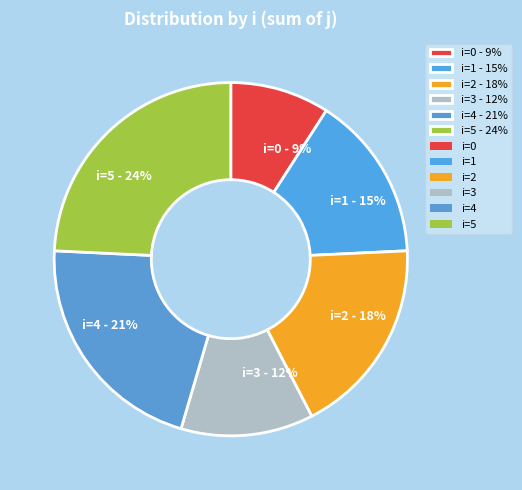

Is the sum of i=4 - 21% and i=0 - 9% greater than half?

No